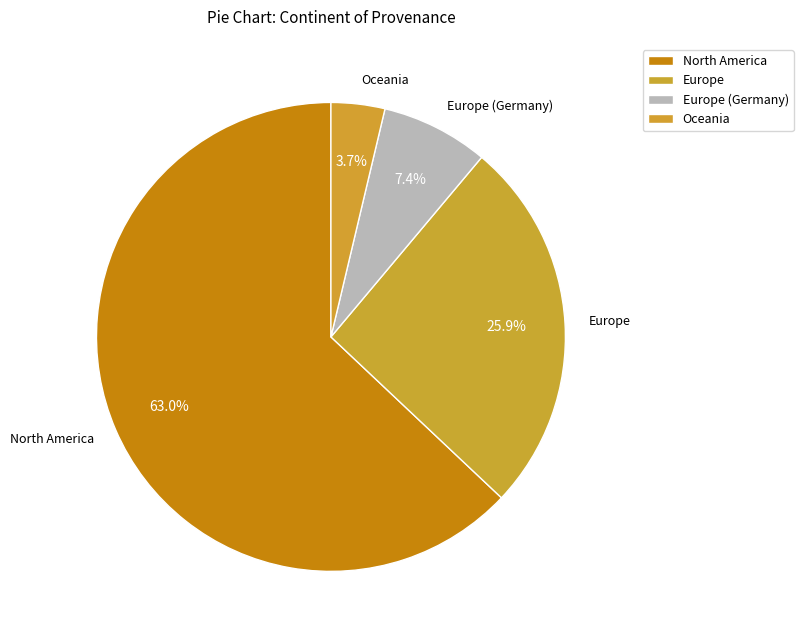

To the nearest percent, what is the combined percentage of Europe and Europe (Germany)?

33%